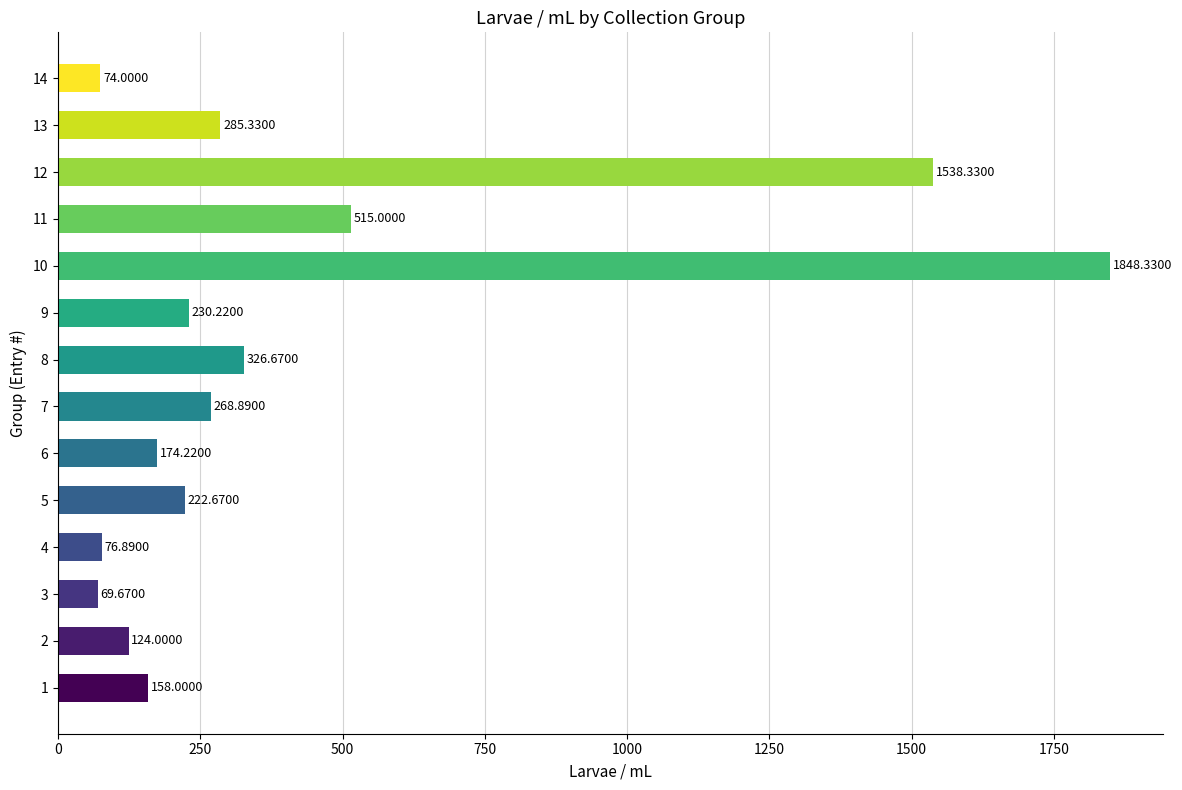

What is the sum of the values at 11 and 8?

841.7